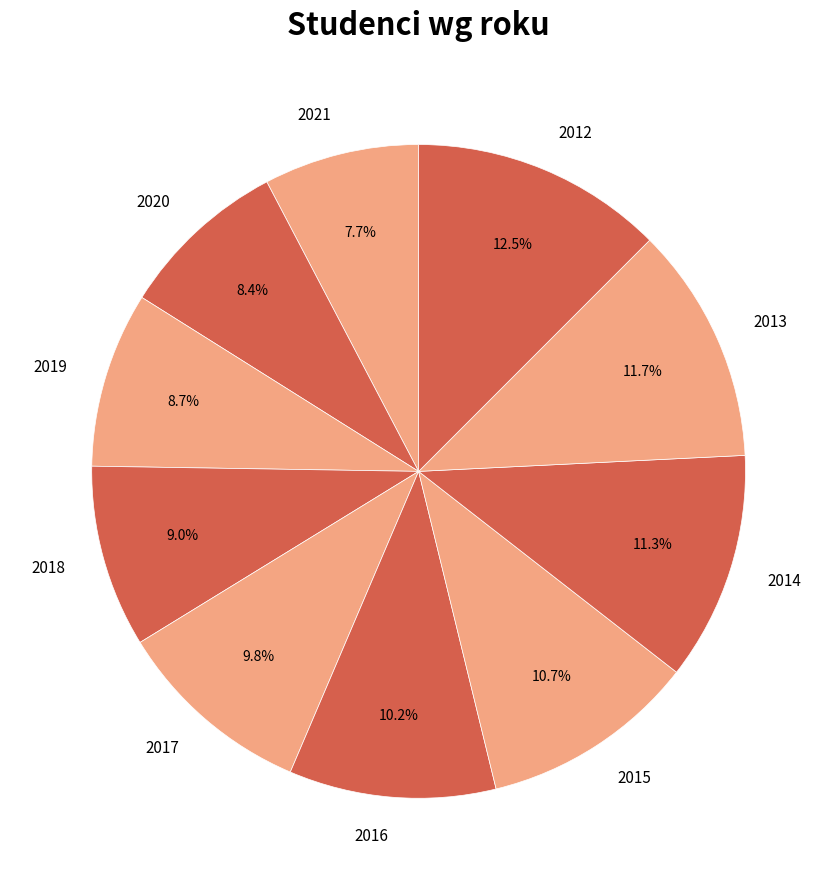

Count the number of slices in the pie.

10